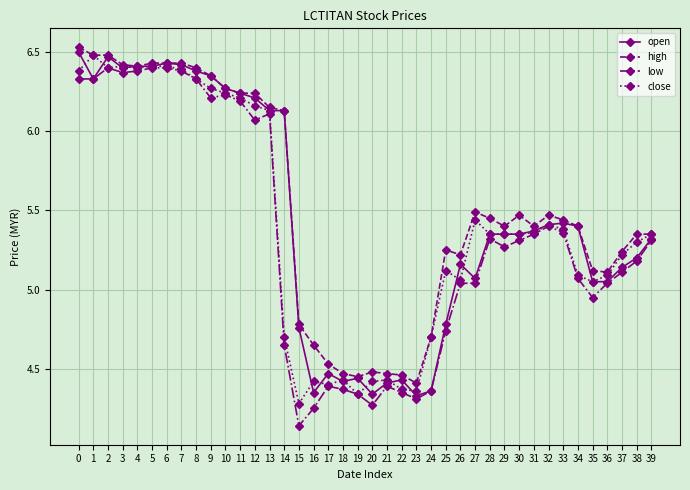

At which category does open reach its first local peak?

2